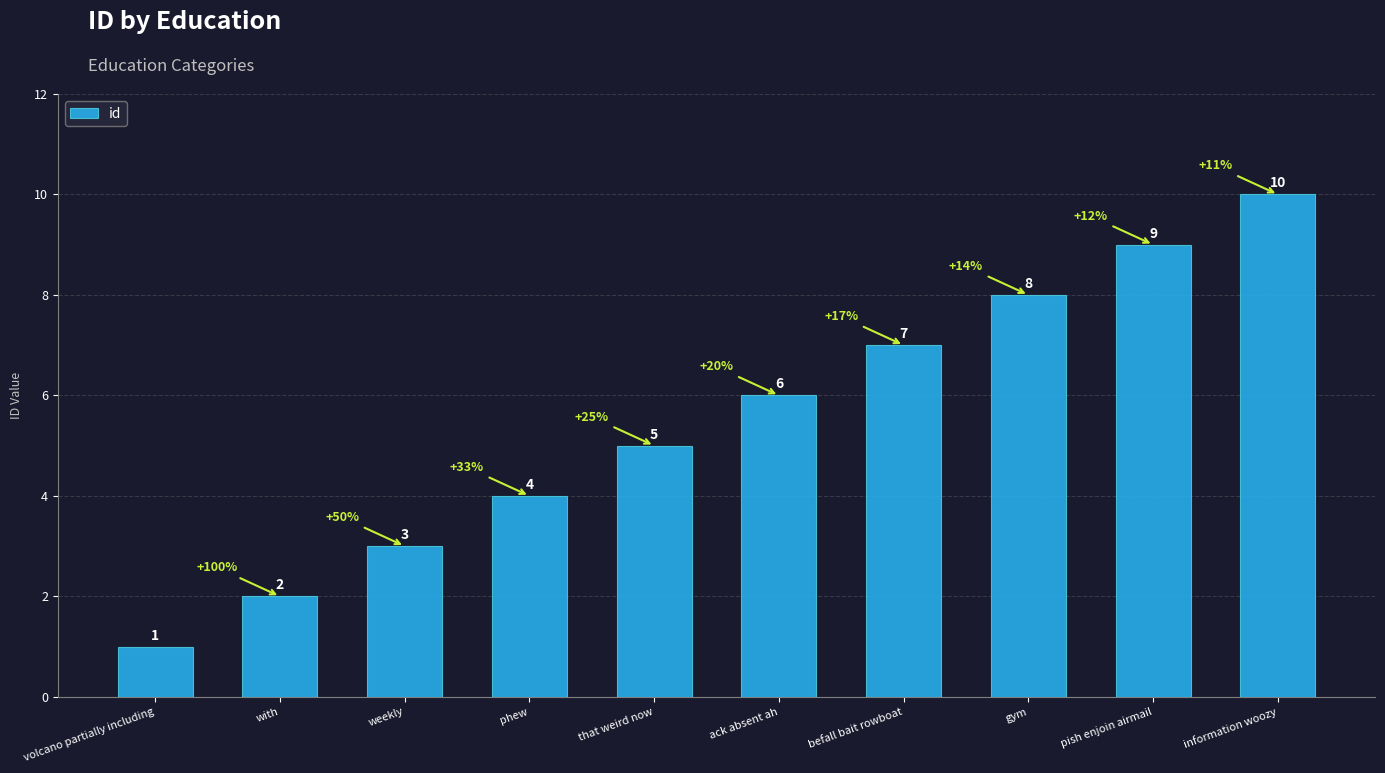

How many values are below 6?

5